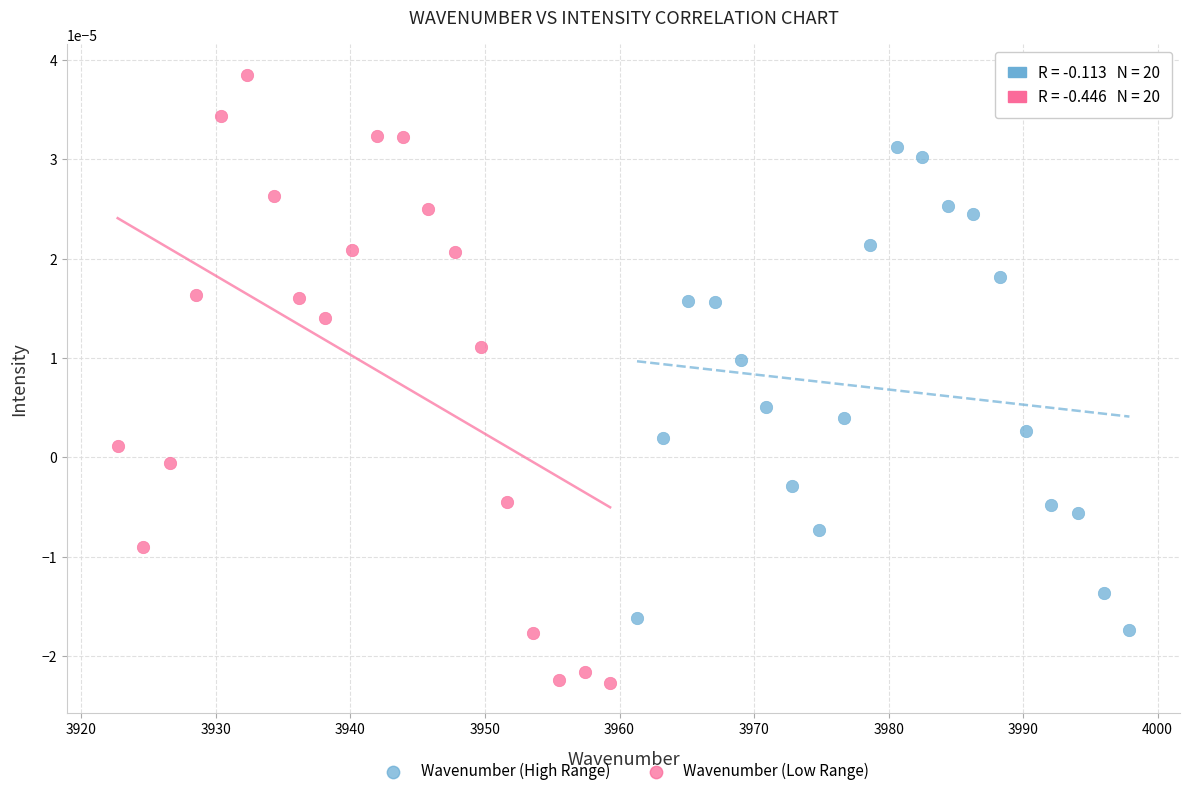

Which series reaches the minimum Y coordinate?

Wavenumber (Low Range)